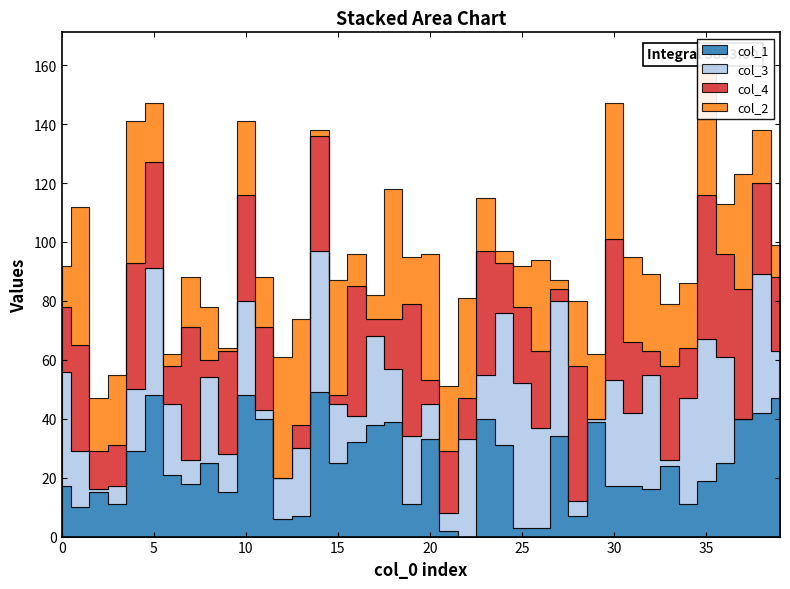

At 33, list the series in order from smallest to largest.

col_3, col_2, col_1, col_4